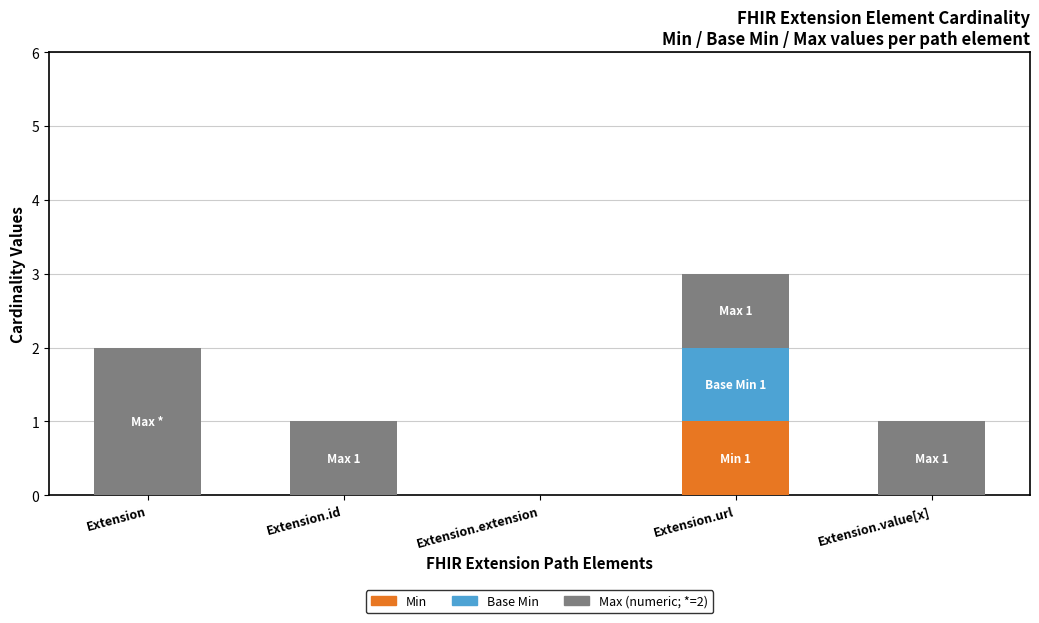

At which category is the sum across all series the highest?

Extension.url